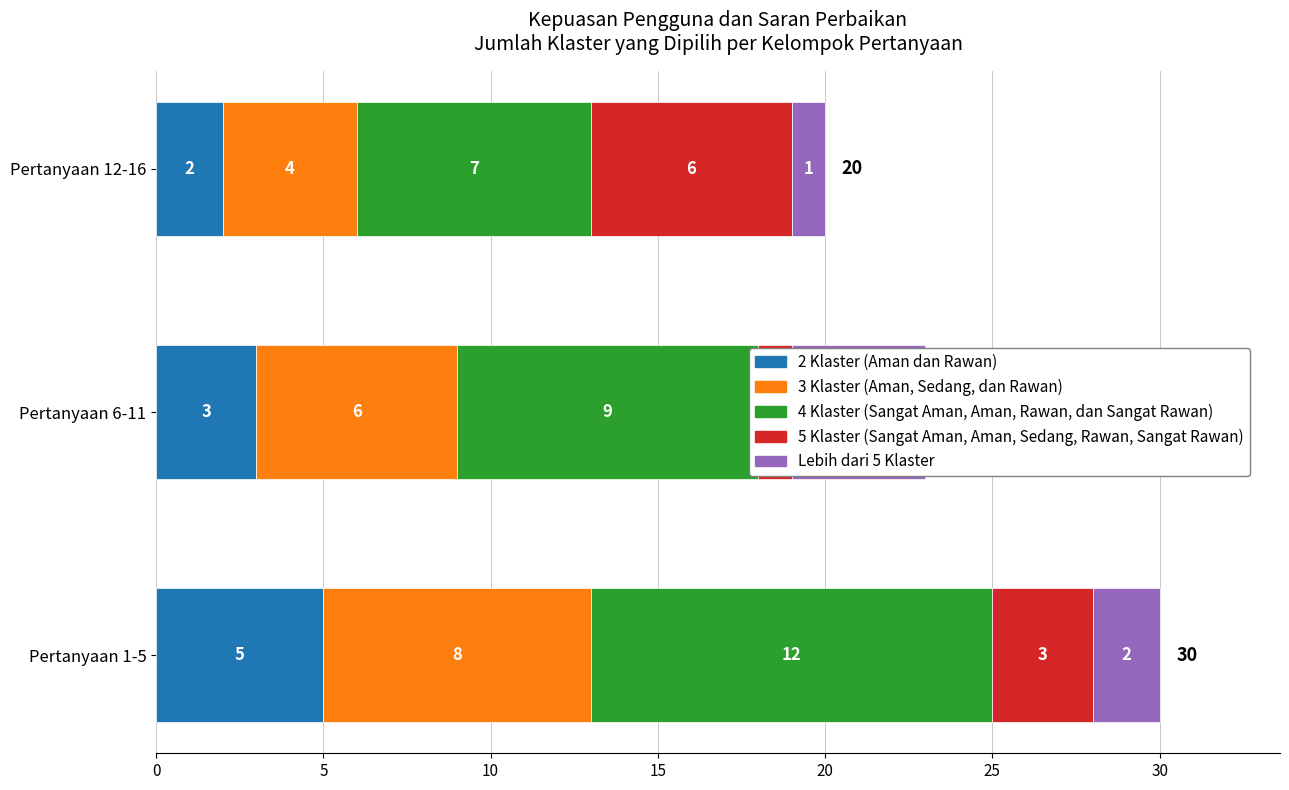

What is the difference between the 5 Klaster (Sangat Aman, Aman, Sedang, Rawan, Sangat Rawan) values at Pertanyaan 1-5 and Pertanyaan 6-11?

2